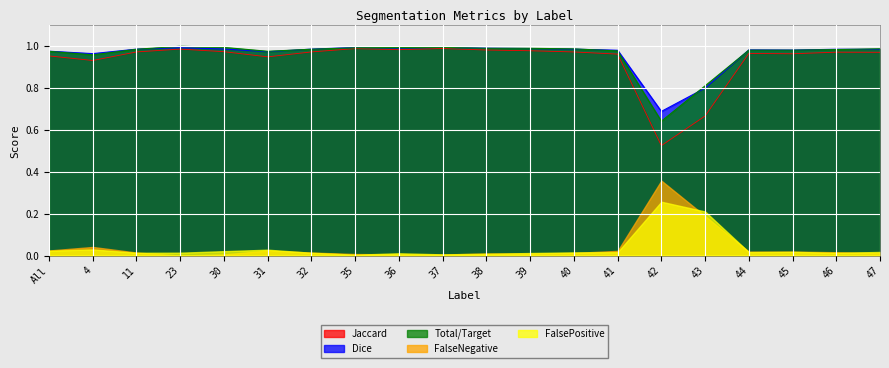

True or false: Total/Target and Jaccard cross at least once.

False